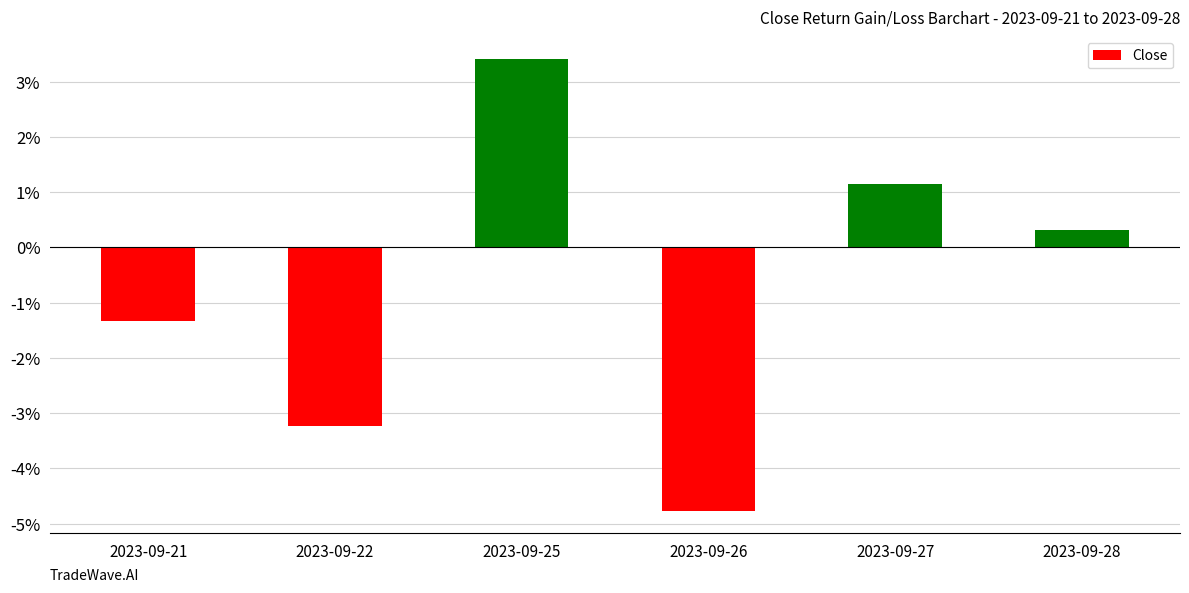

Rank the categories by value from highest to lowest.

2023-09-25, 2023-09-27, 2023-09-28, 2023-09-21, 2023-09-22, 2023-09-26